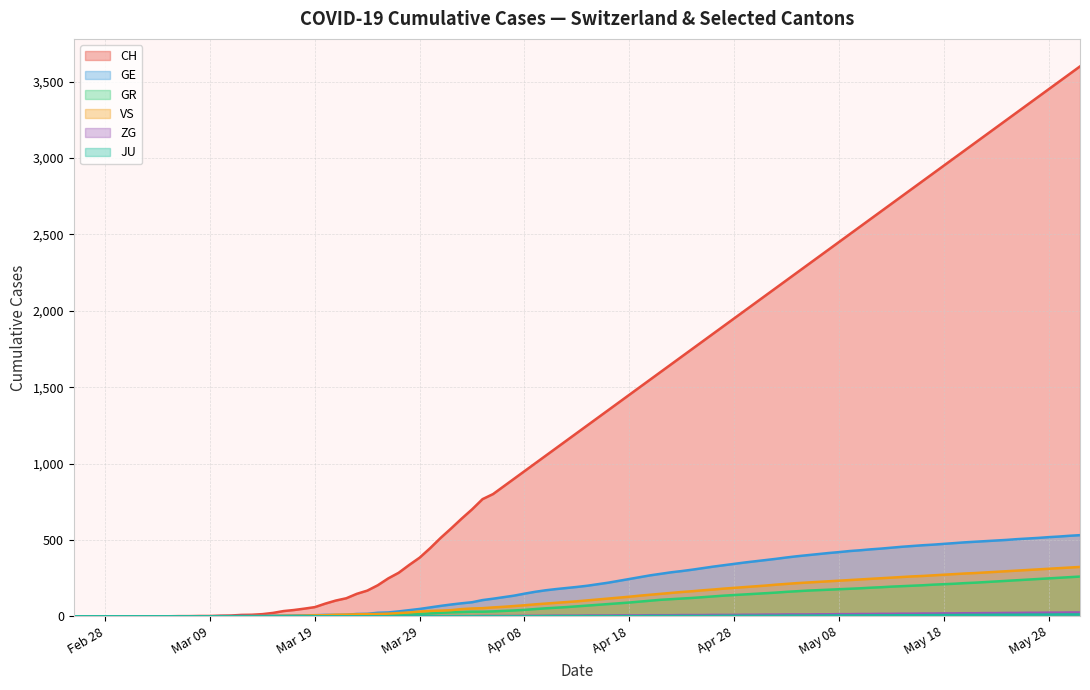

What is the average value of the GR series?

92